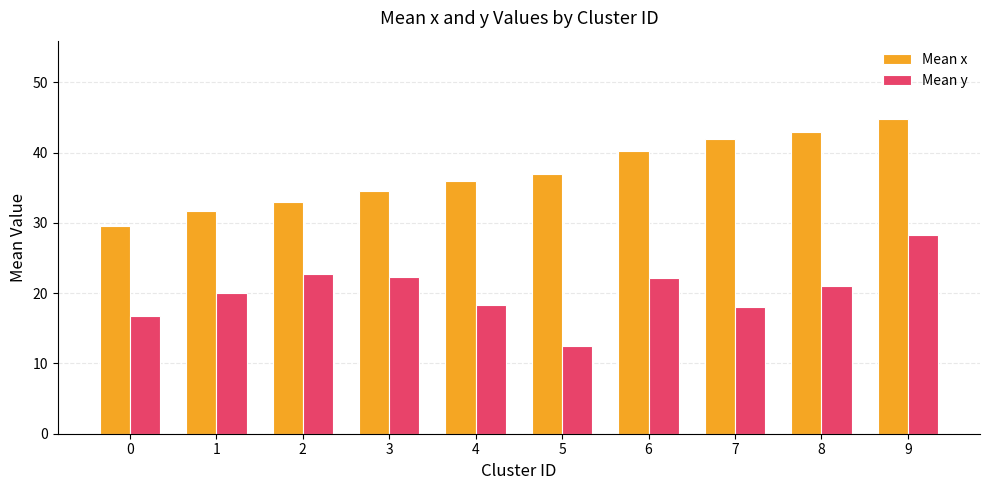

The value of Mean y at 9 is 18.0. True or false?

False